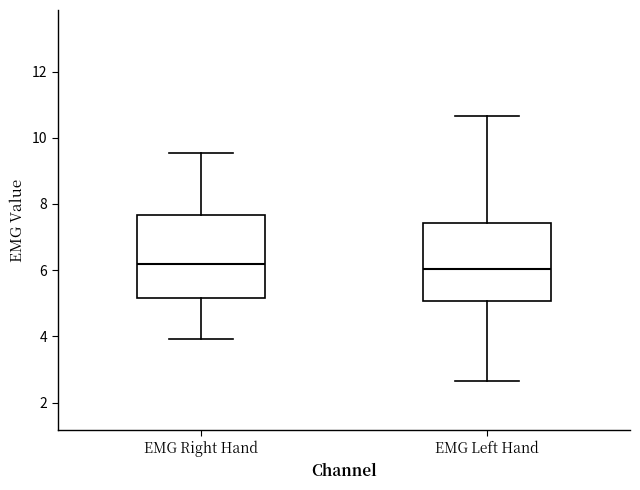

Reading left to right, transcribe this box plot: for each box, give where its median line is, the range the box spans, and where its two whiskers end, as read against the y-axis. The values are not printed on the chart, so give them approximately, as read against the axis.

EMG Right Hand: median 6.2, box 5.2 to 7.6, whiskers 4.0 to 9.6
EMG Left Hand: median 6.0, box 5.0 to 7.4, whiskers 2.6 to 10.6